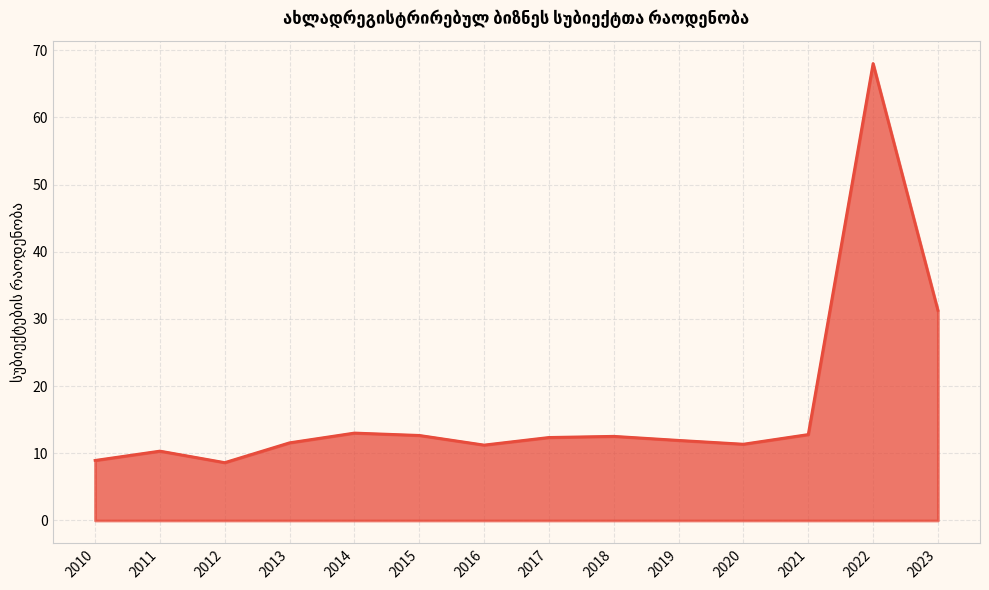

At which category does the data reach its first local valley?

2012